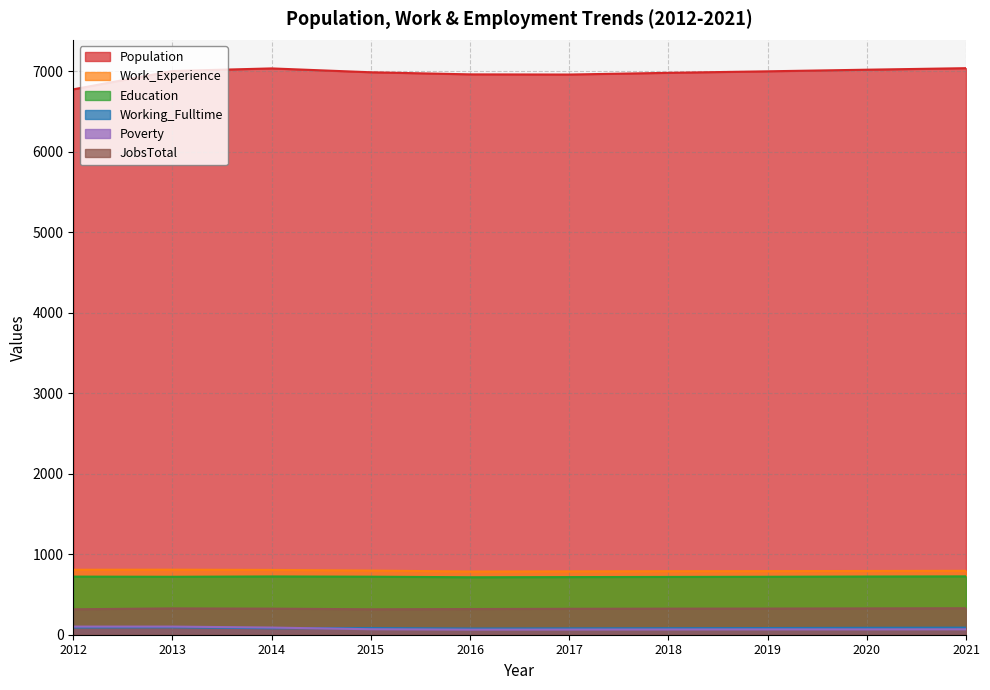

True or false: Work_Experience and JobsTotal cross at least once.

False